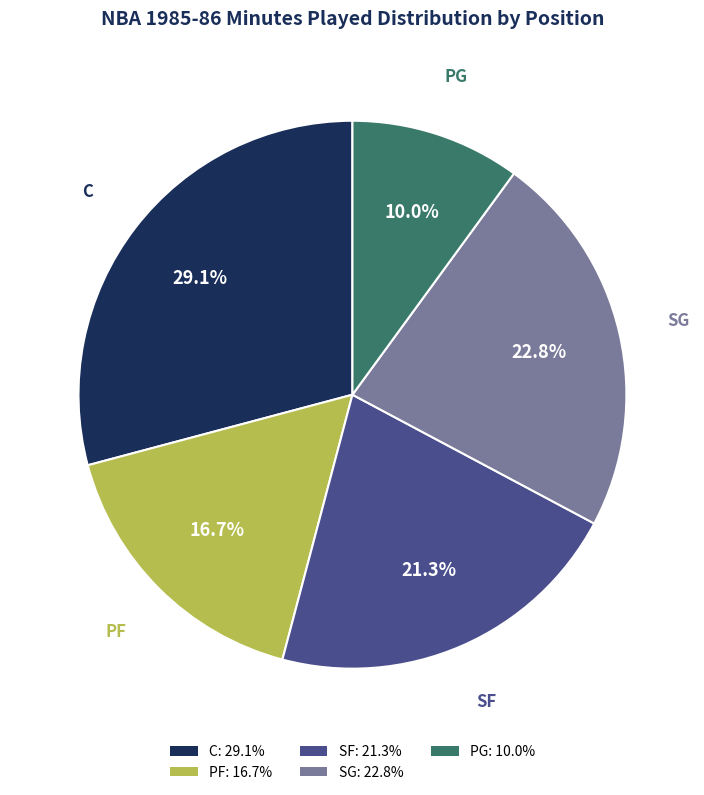

Which category has the biggest portion of the pie?

C